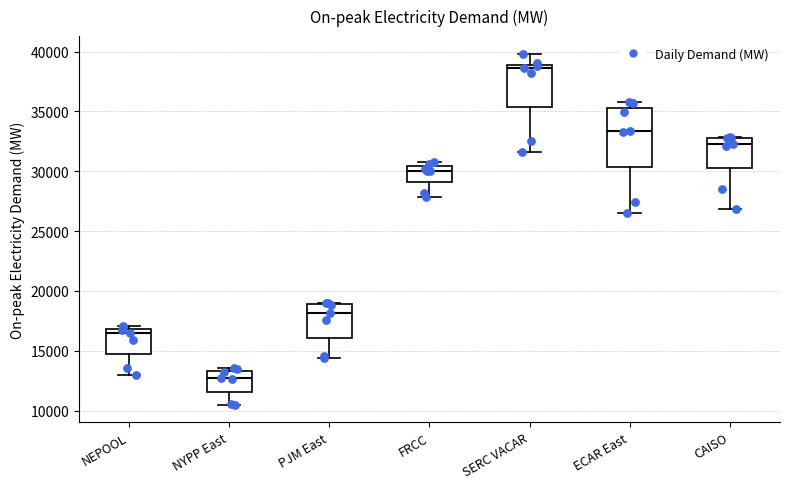

Which box is the tallest, from its lower edge to its upper edge?

ECAR East